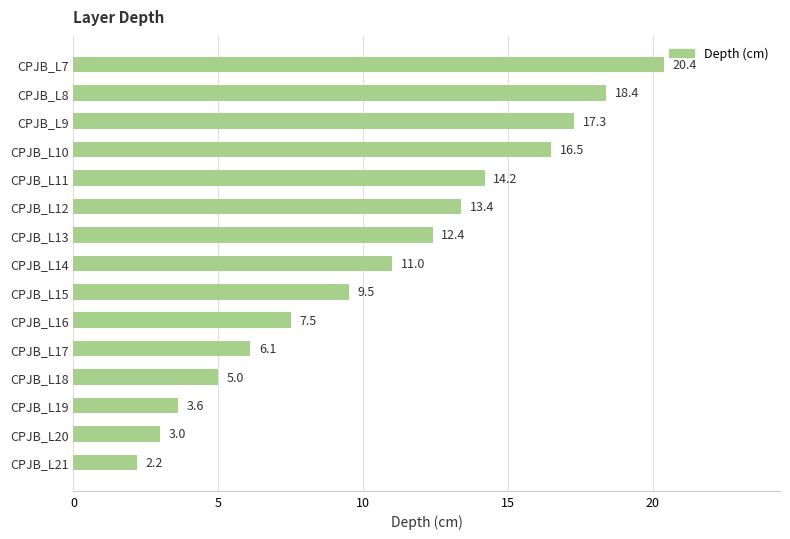

Is it true that the value at CPJB_L19 is 5.7?

False